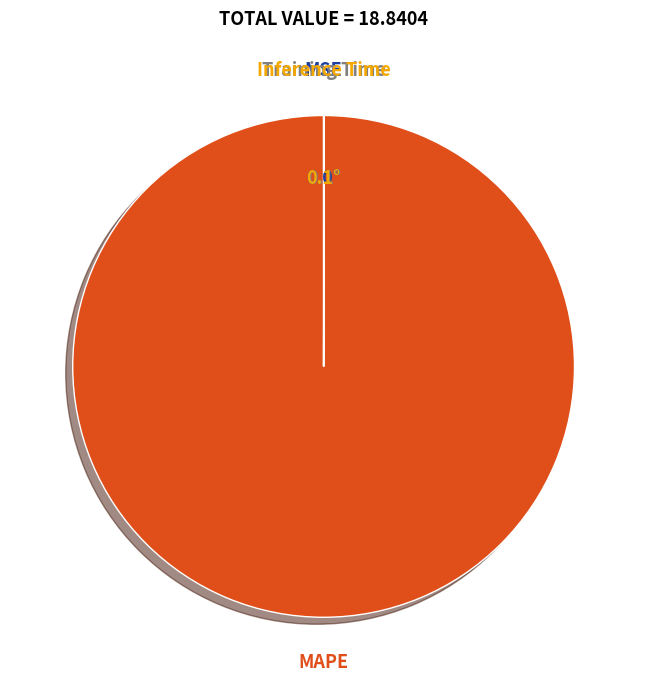

Which category has the biggest portion of the pie?

MAPE